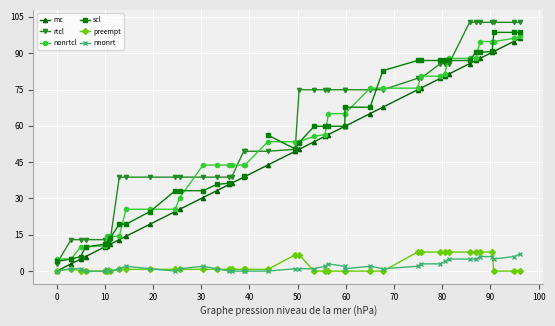

What is the maximum value for nnonrt?

7.0